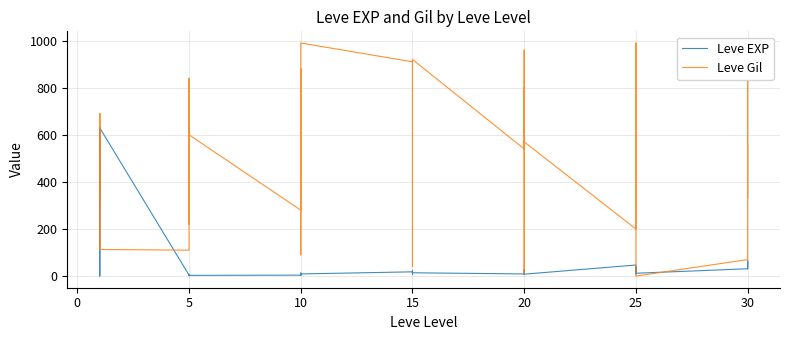

Count the number of categories in the chart.

40